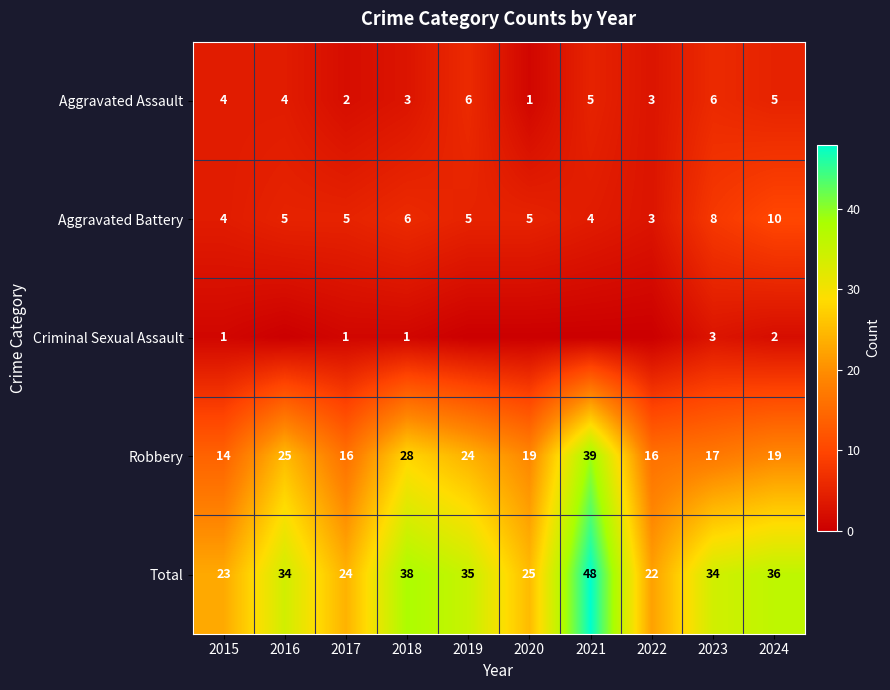

At which label is Robbery closest to 26?

2016